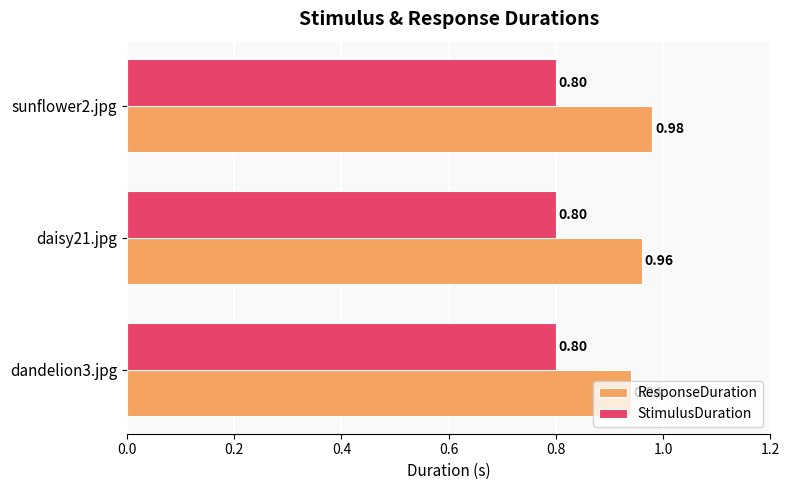

Which series has the widest spread of values?

ResponseDuration